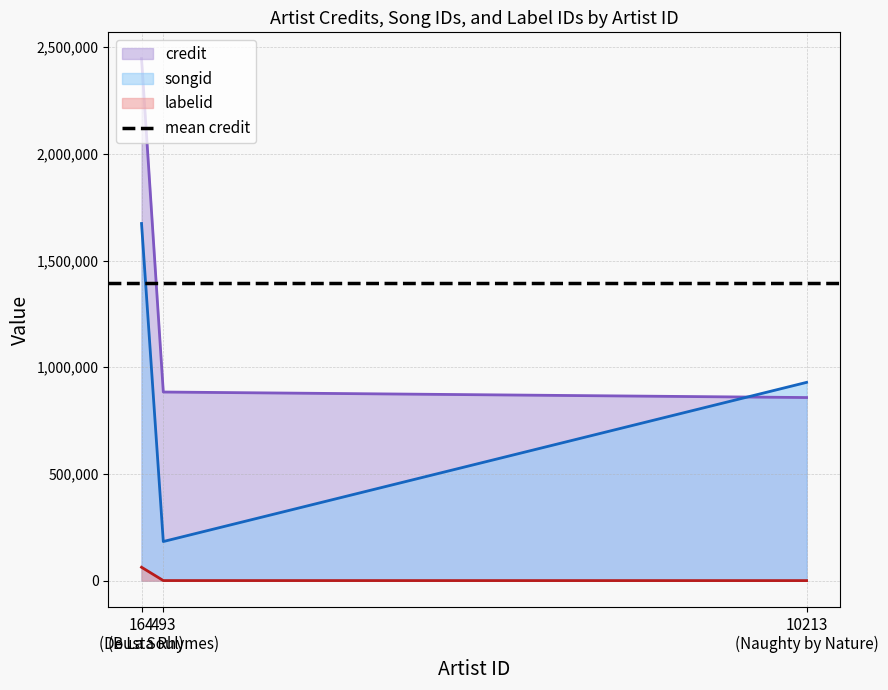

Which series has the largest range (max minus min)?

credit